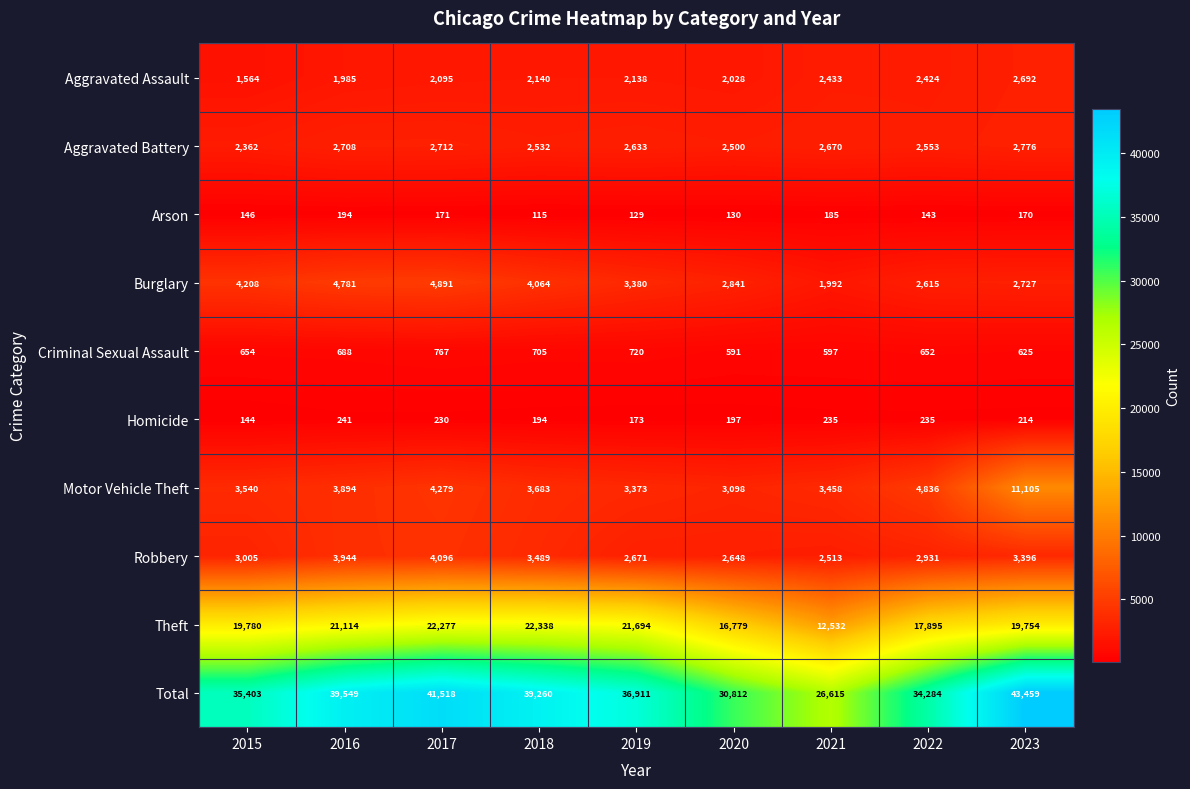

At which category is the sum across all series the highest?

2023